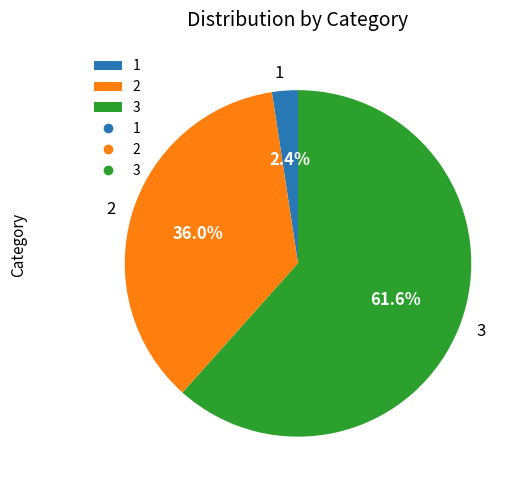

Combined, do 2 and 3 account for over 50%?

Yes